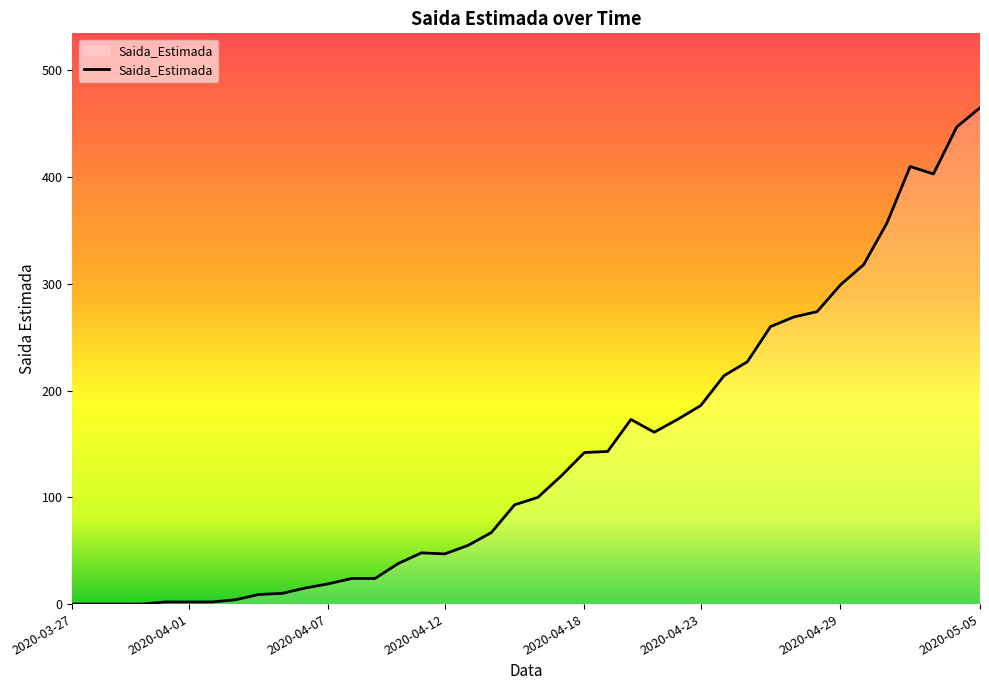

What is the greatest value displayed?

465